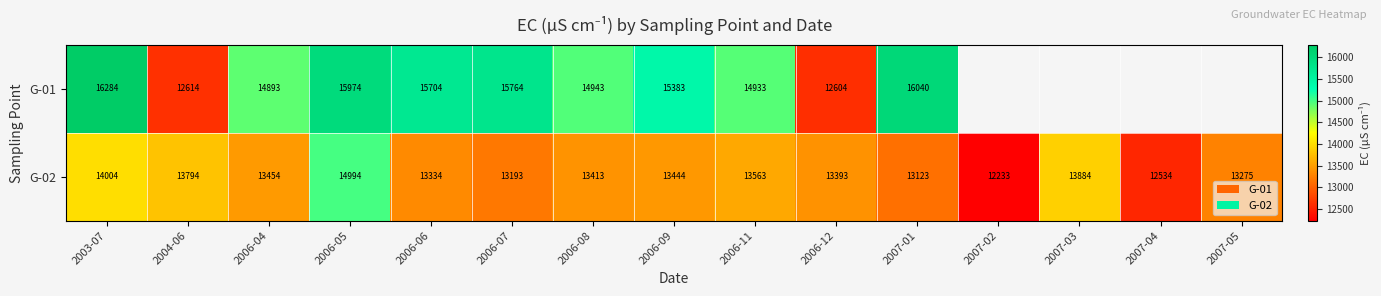

What is the difference between the highest and lowest values at 2006-05?

980